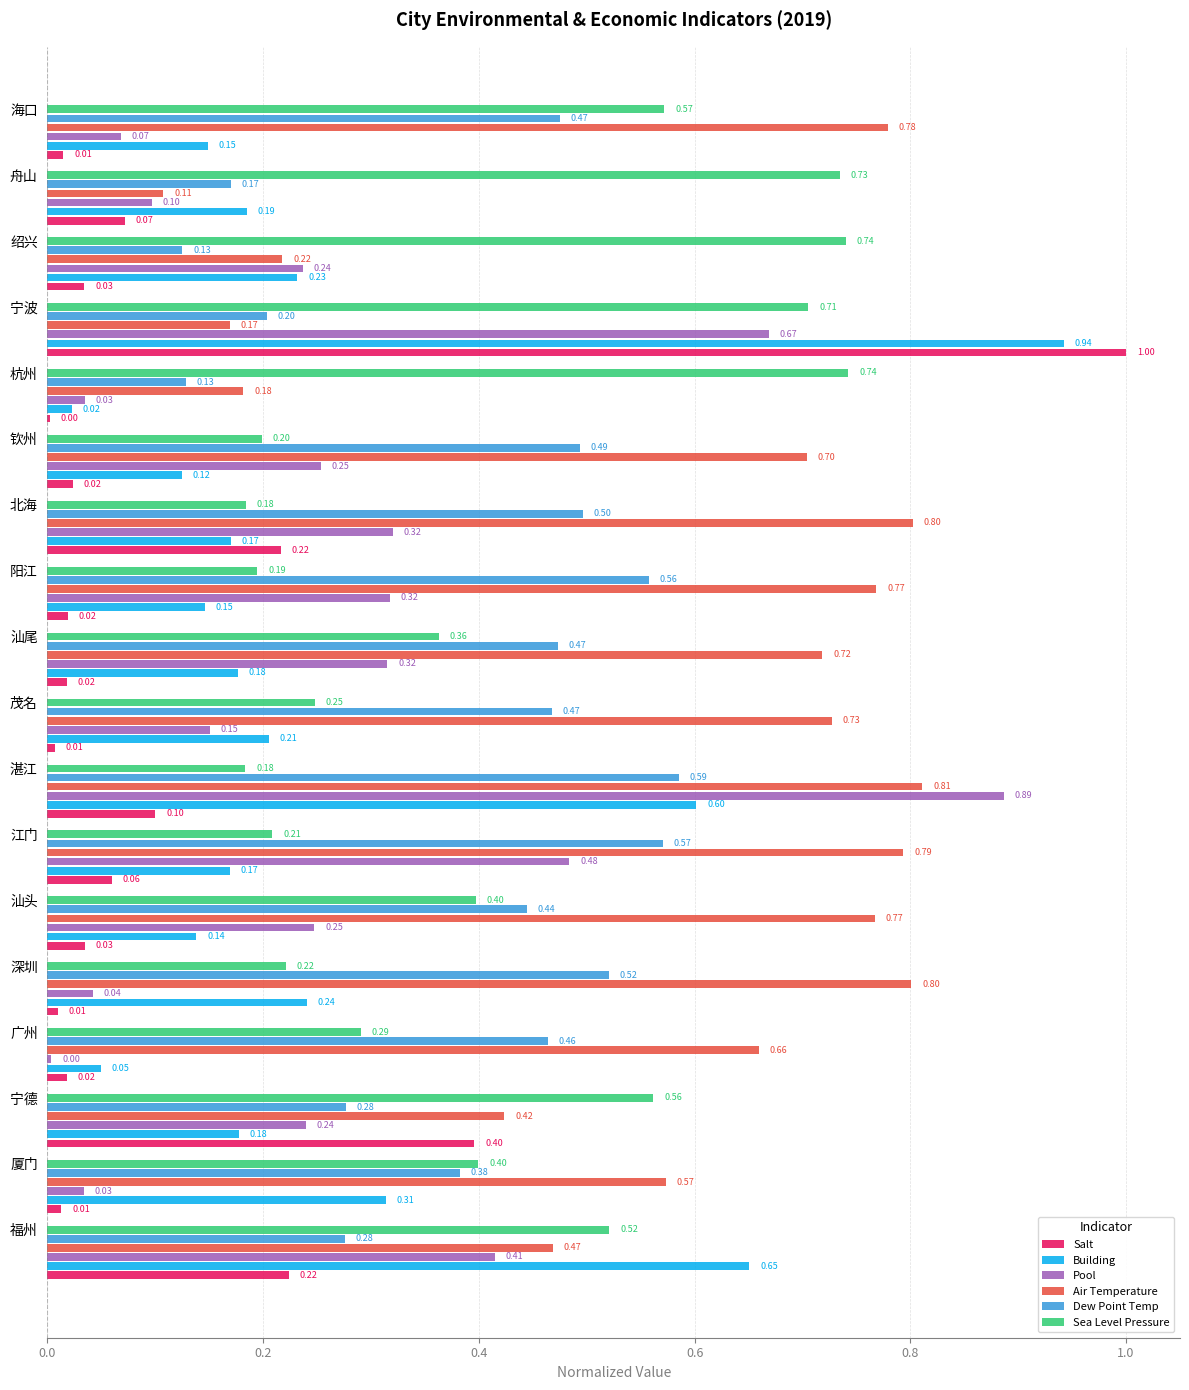

Which series has the largest total across all categories?

Air Temperature